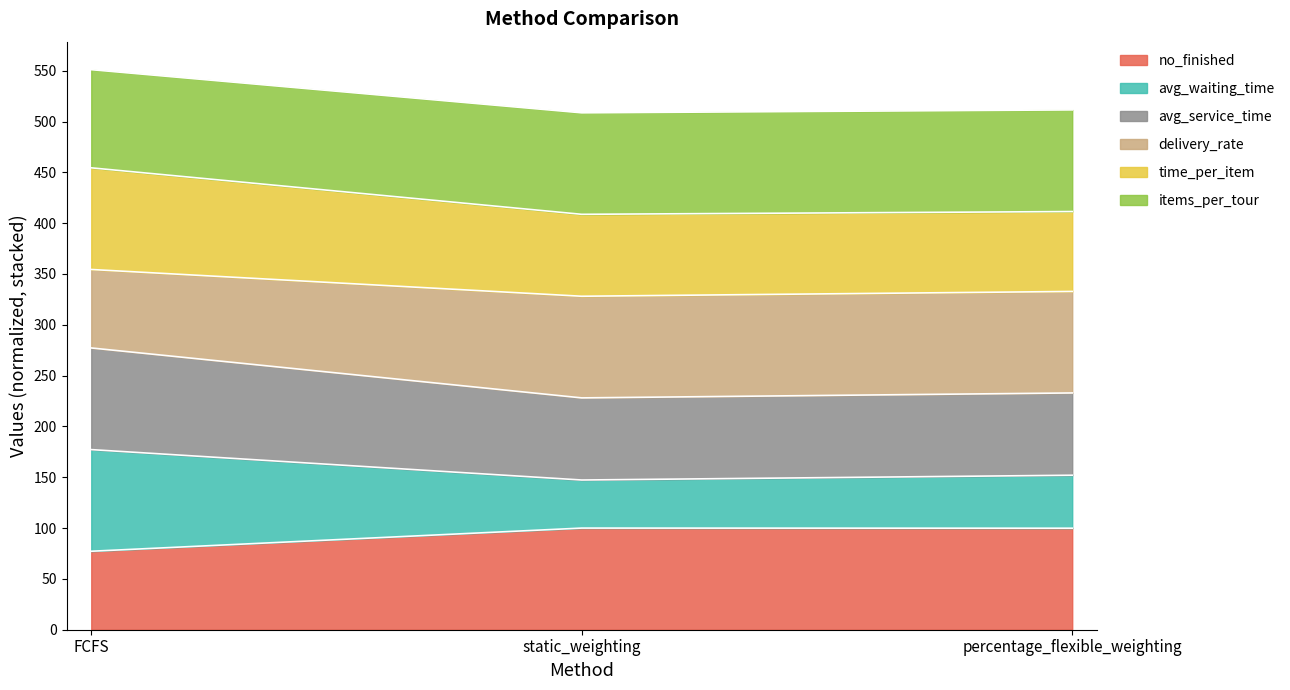

At which category is the sum across all series the highest?

FCFS